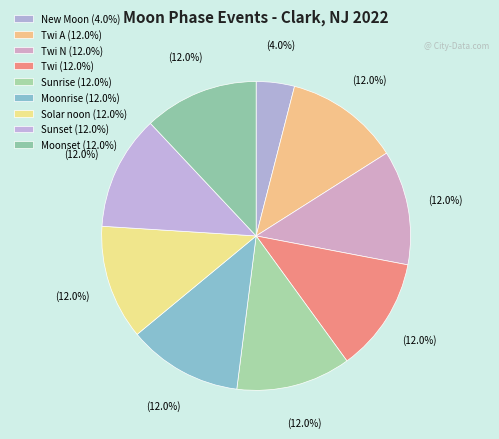

Which category has the smallest portion of the pie?

New Moon (4.0%)